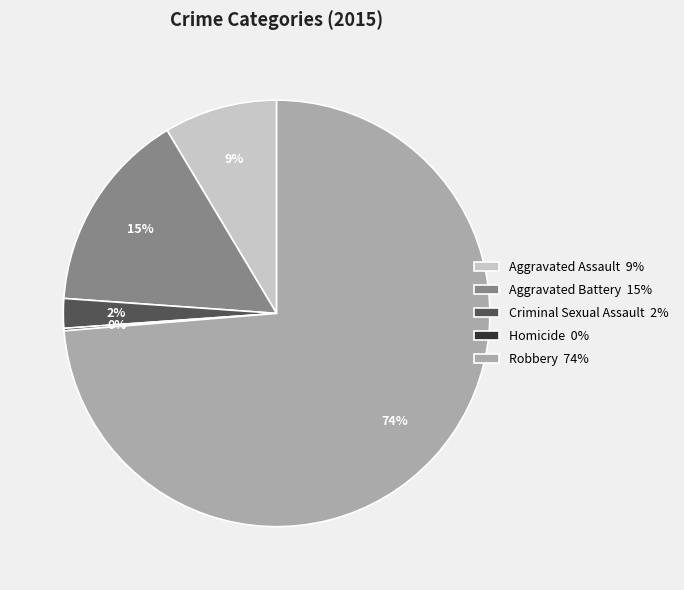

Approximately how many times larger is the value at Aggravated Assault 9% compared to Aggravated Battery 15%?

0.6